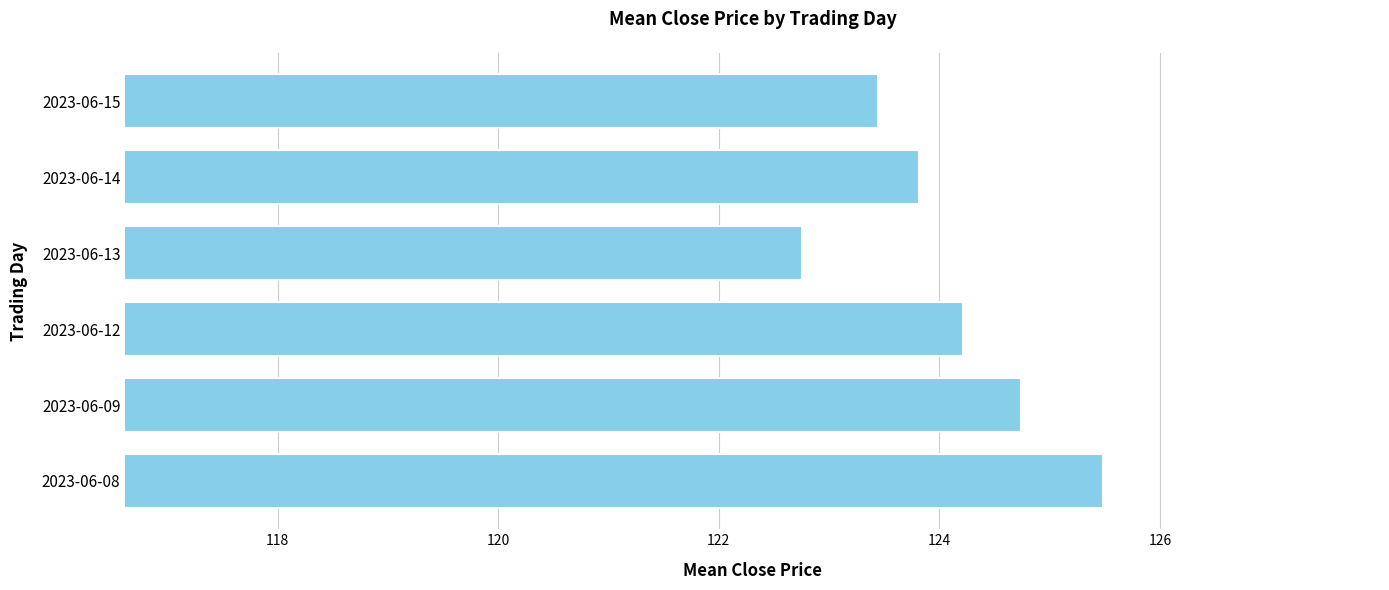

What is the average value?

124.1